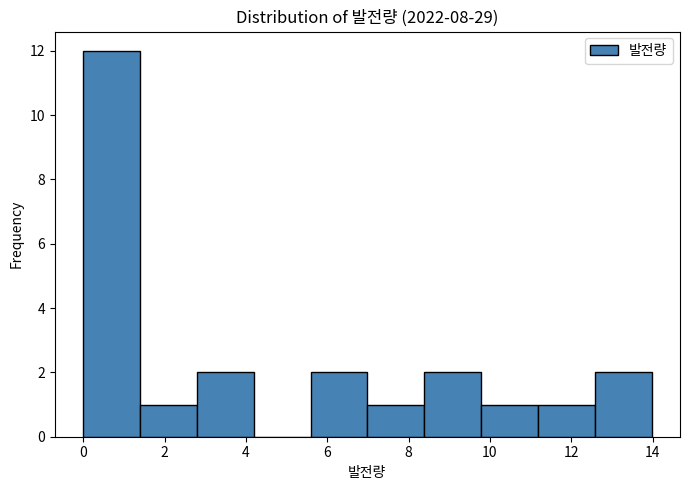

Over which range of the x-axis is the bar tallest?

0.0 to 1.4